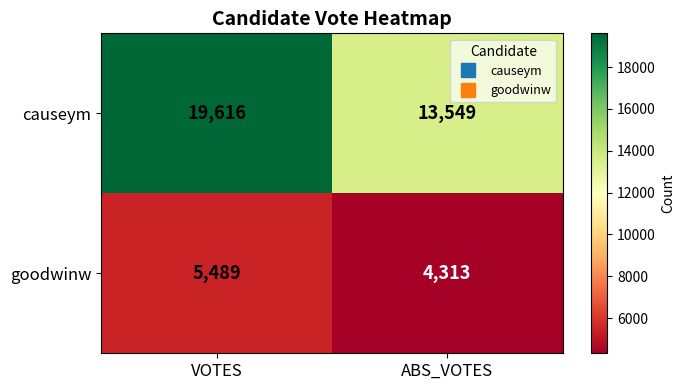

Count the number of categories in the chart.

2